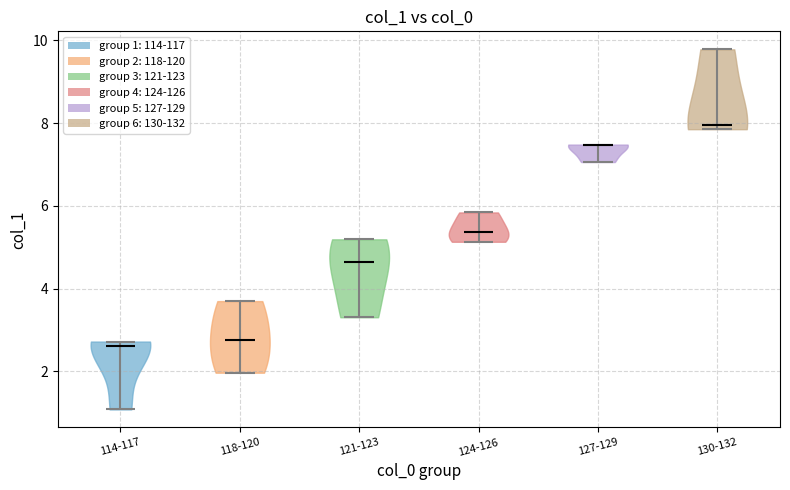

Where does the median line of the violin for 114-117 sit on the y-axis? The values are not printed on the chart, so give them approximately, as read against the axis.

2.6